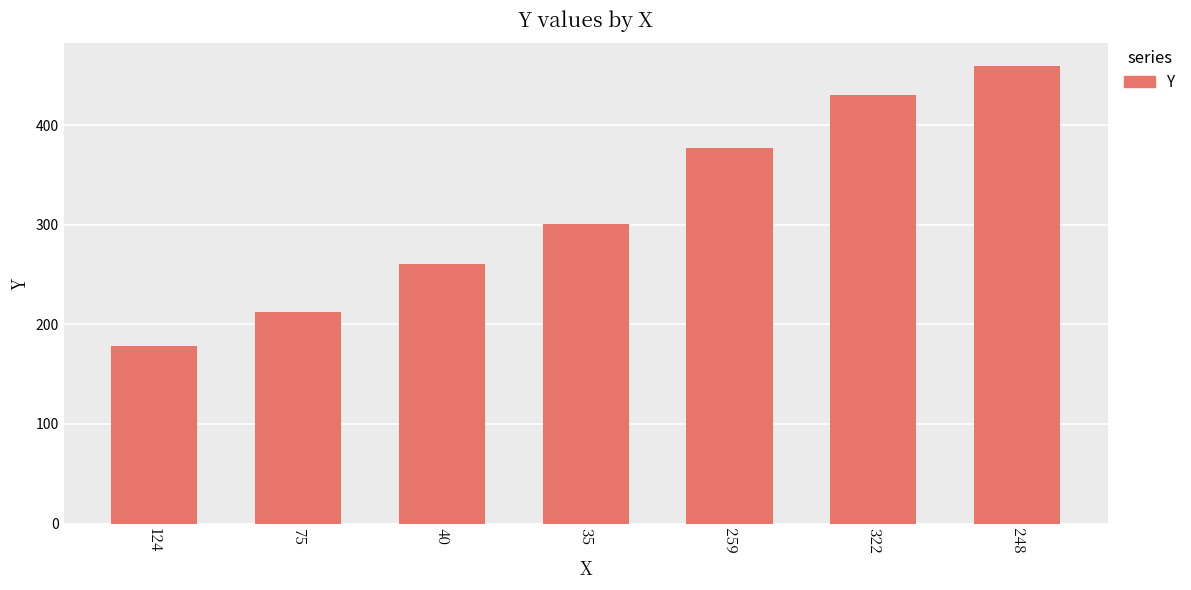

What is the greatest value displayed?

459